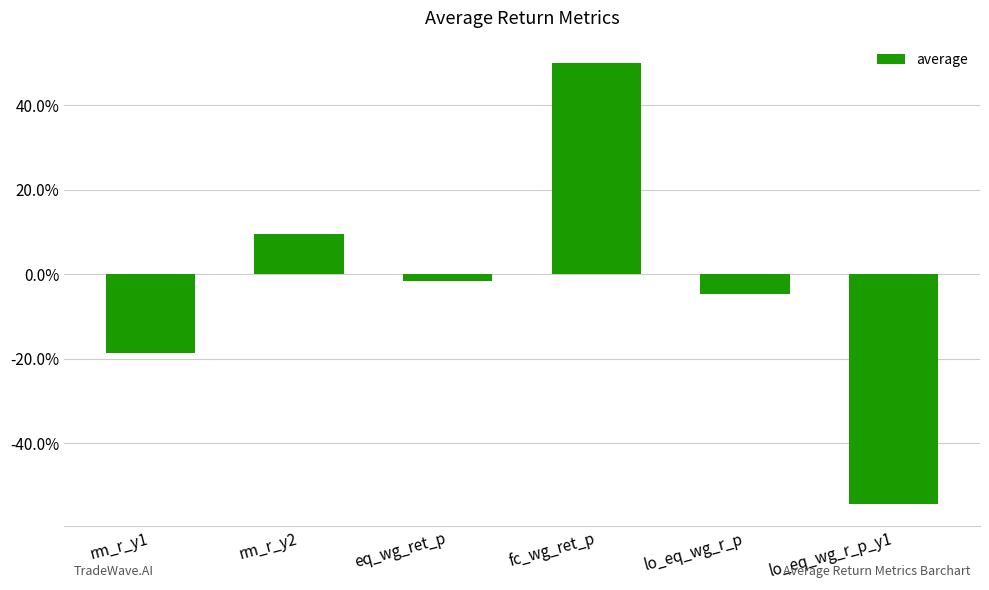

Count the number of values greater than 0.

2